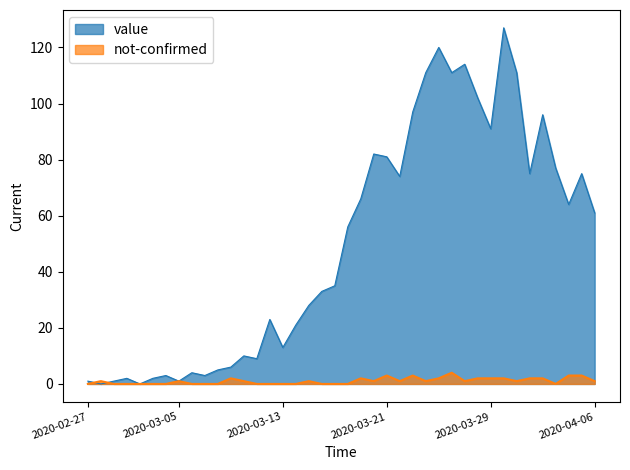

Which series has the widest spread of values?

value